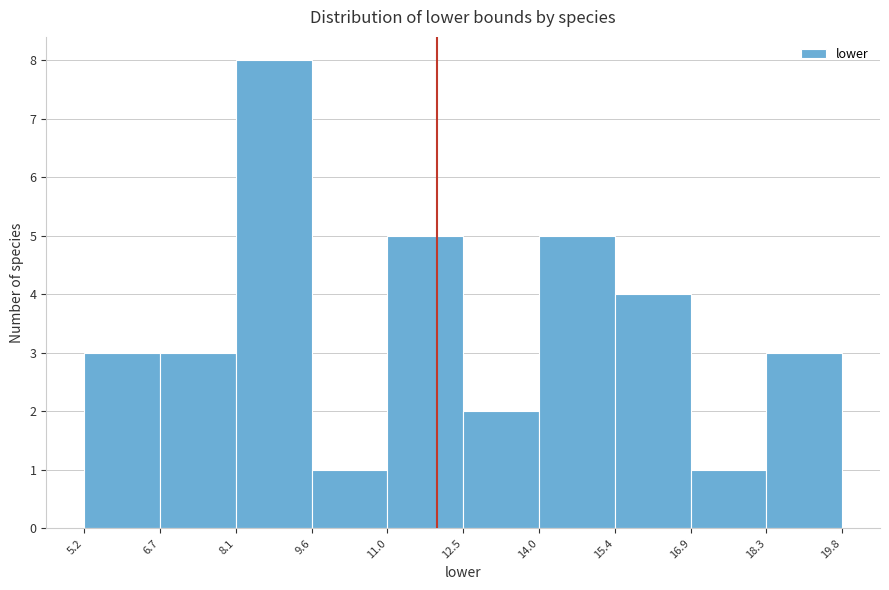

Reading left to right, list every bar in this chart as the range it spans on the x-axis followed by its height. The values are not printed on the chart, so give them approximately, as read against the axis.

5.2 to 6.7: 3
6.7 to 8.1: 3
8.1 to 9.6: 8
9.6 to 11.0: 1
11.0 to 12.5: 5
12.5 to 14.0: 2
14.0 to 15.4: 5
15.4 to 16.9: 4
16.9 to 18.3: 1
18.3 to 19.8: 3